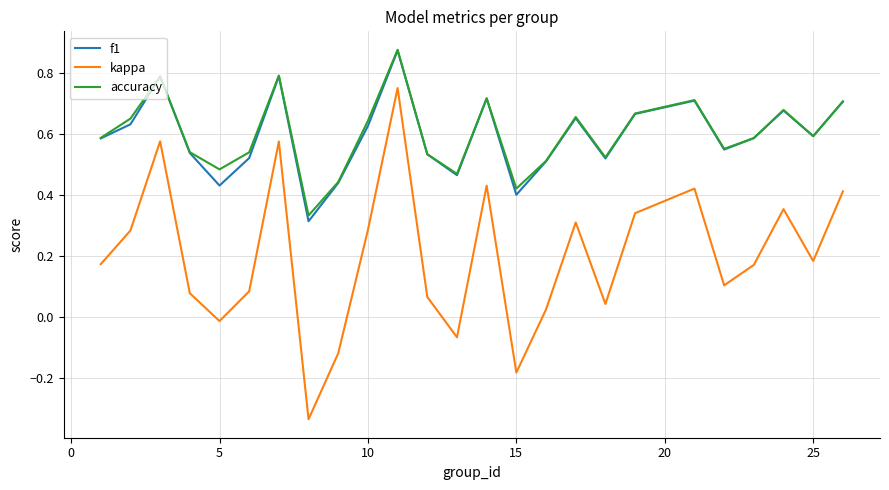

Which series has the largest range (max minus min)?

kappa